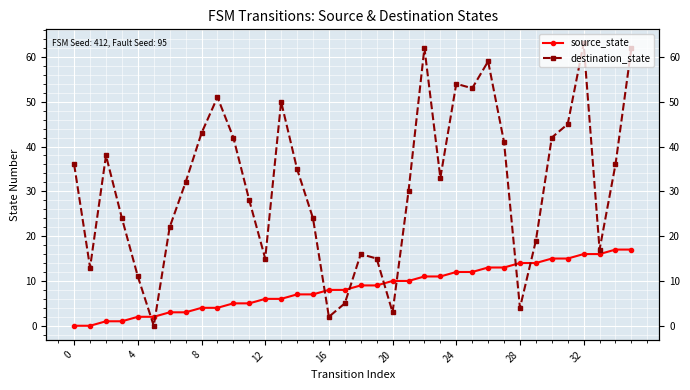

What is the difference between the maximum and minimum values in the source_state series?

17